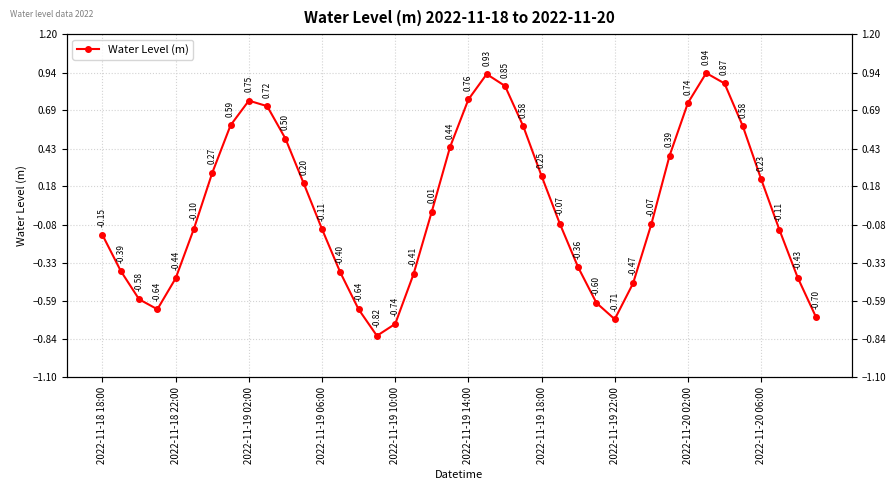

How many values are above zero?

19